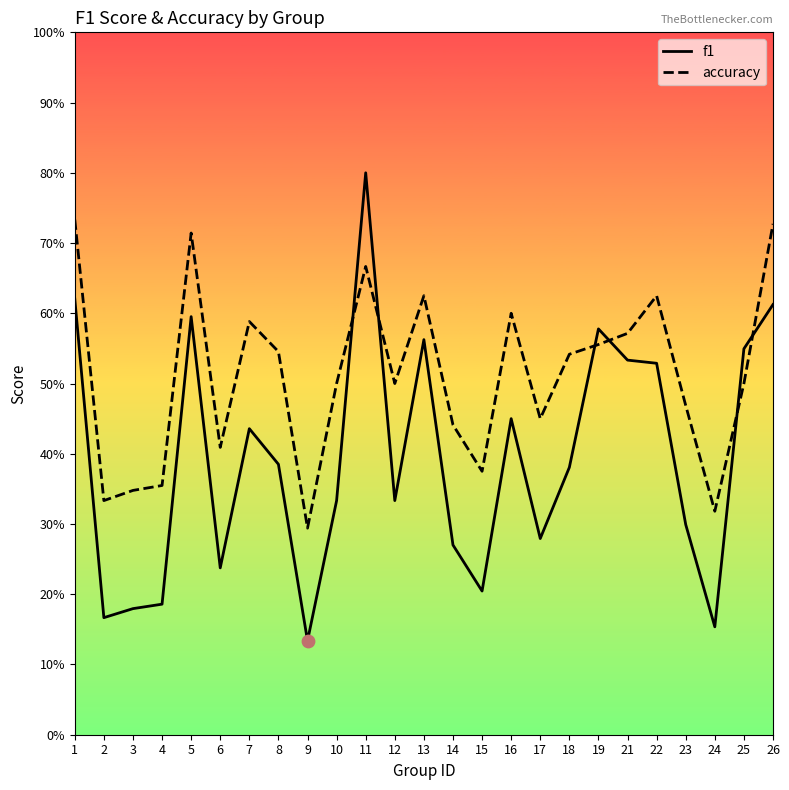

What are all the series names shown in the legend?

f1, accuracy